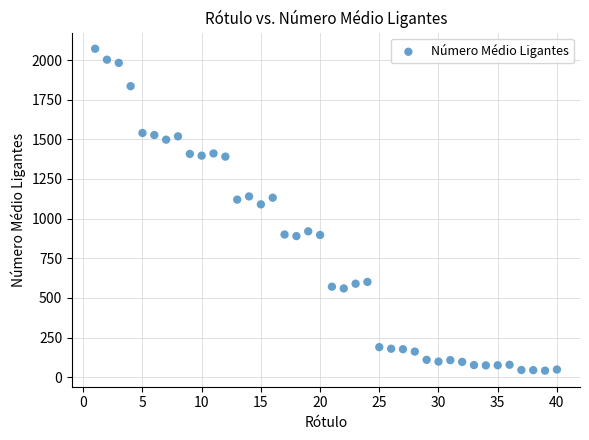

What Y value in the scatter plot is closest to 1056?

1090